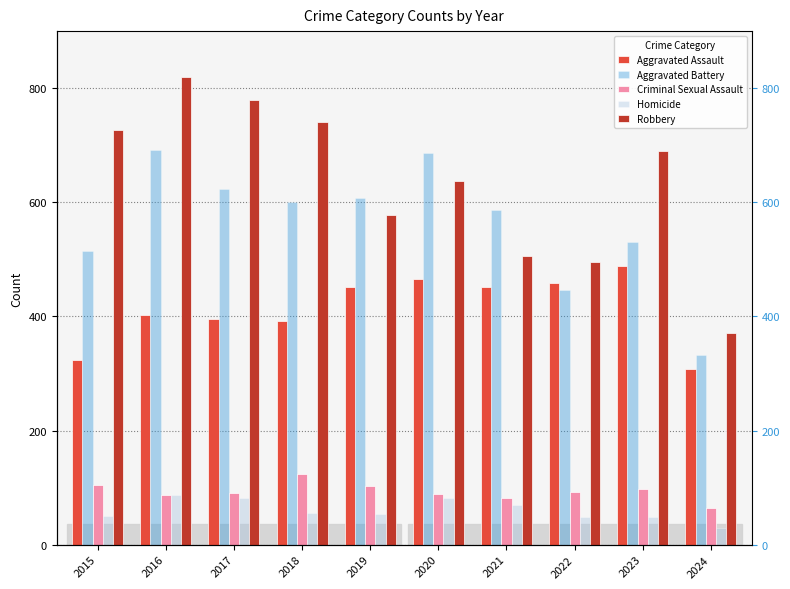

How many bars are there in each group?

5